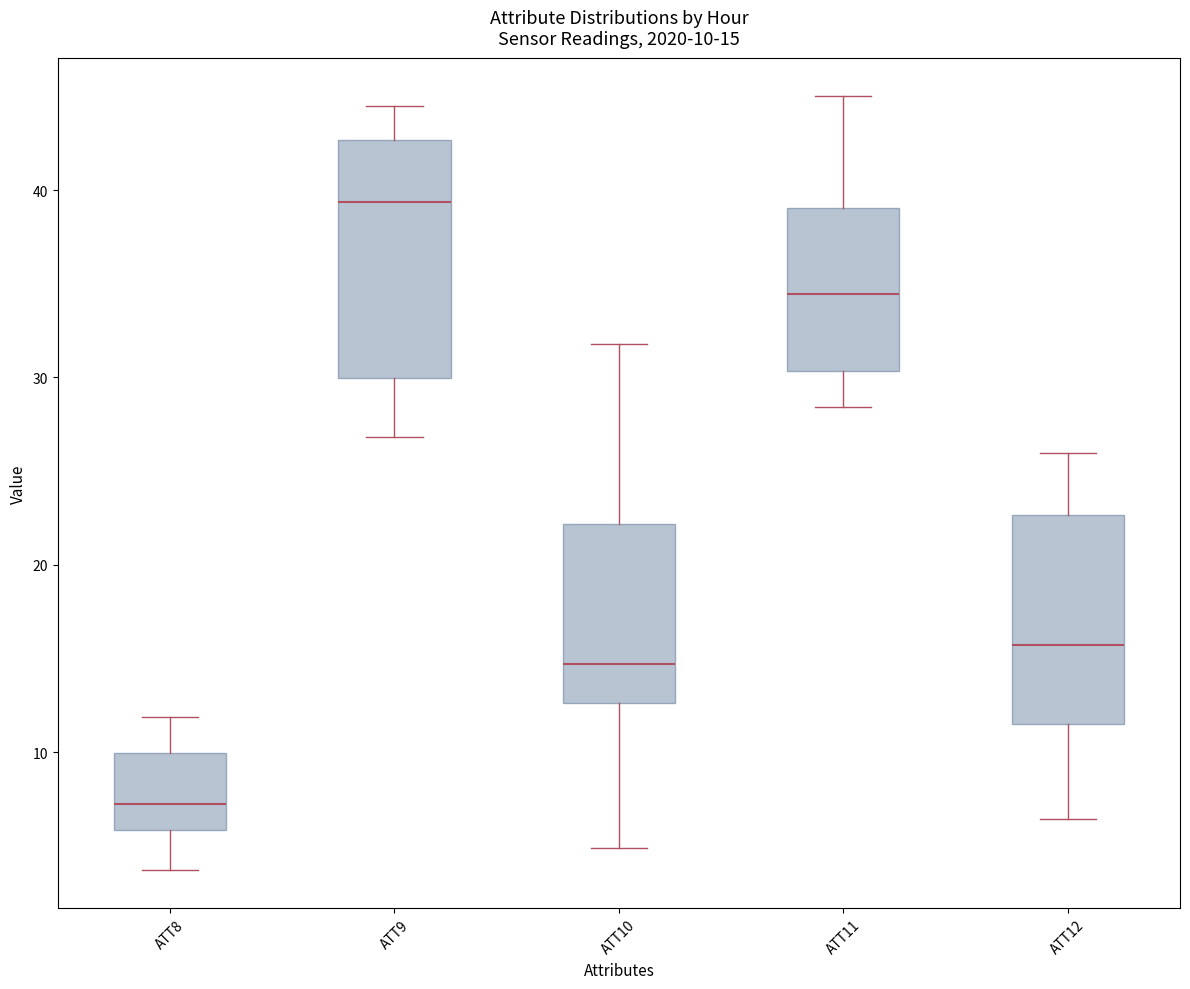

Which box has the highest median line?

ATT9